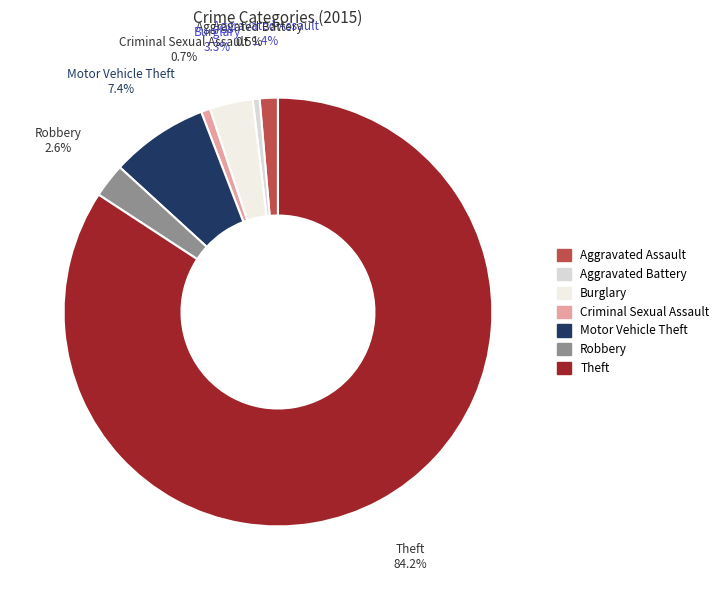

What portion of the pie excludes Aggravated Assault?

98.6%